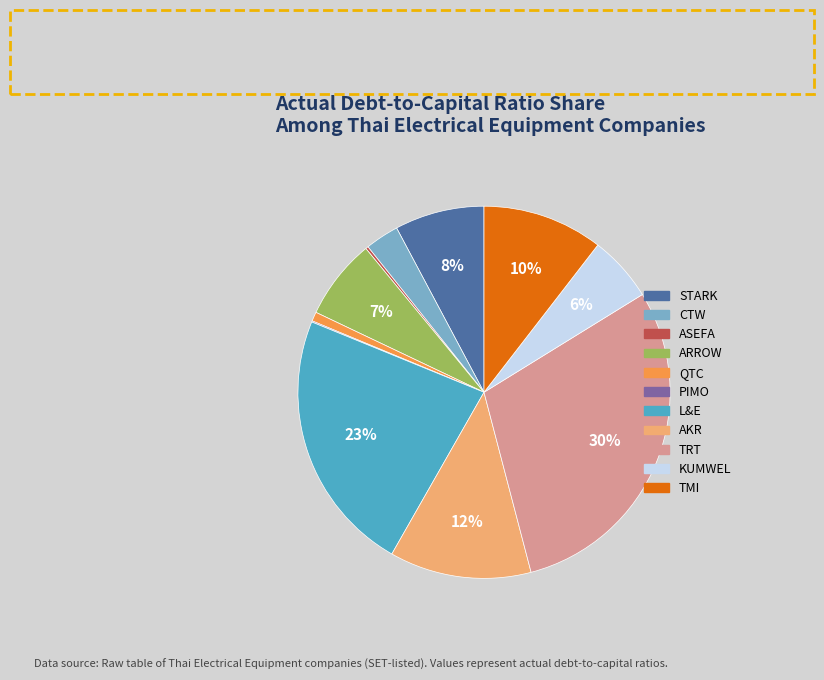

To the nearest percent, what is the difference between the largest and smallest slice percentages?

30%